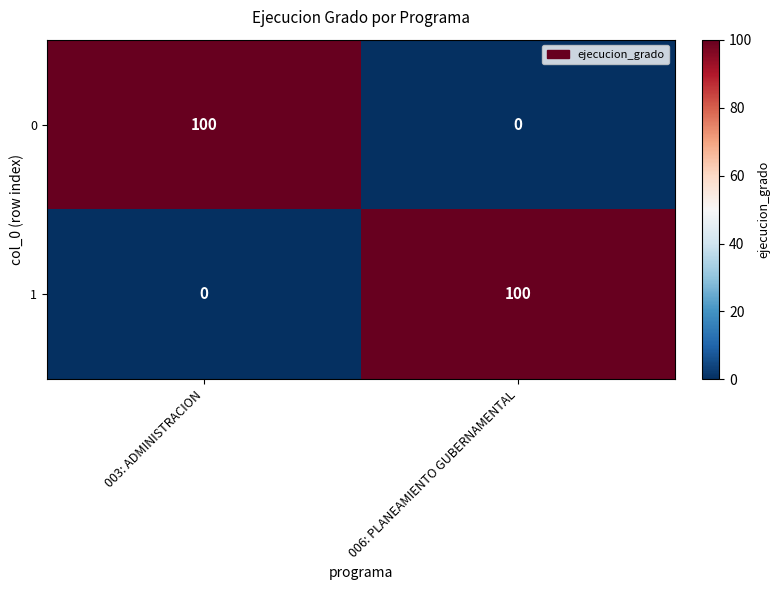

Where is 1 nearest to the value 50?

003: ADMINISTRACION